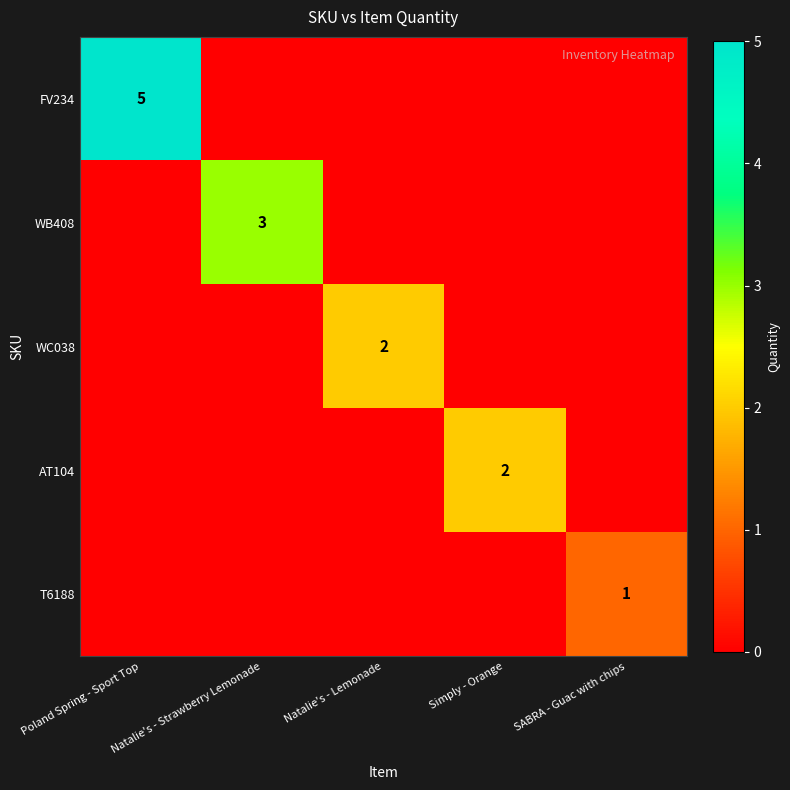

The FV234 series shows 5 at Poland Spring - Sport Top. True or false?

True